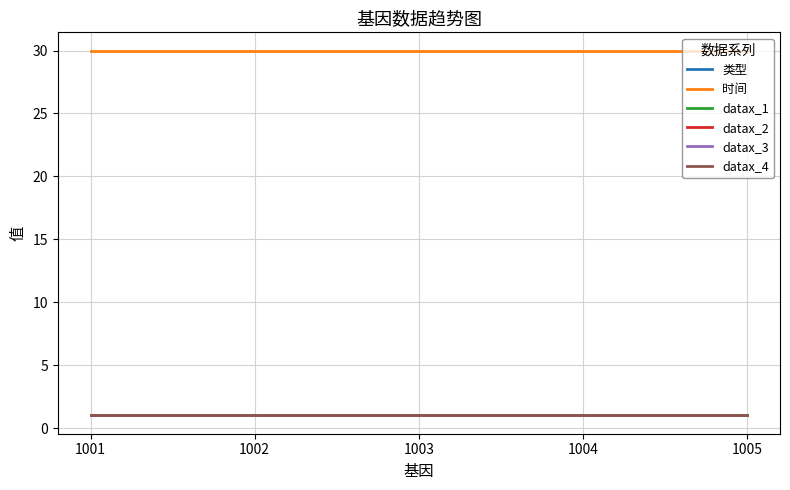

Where is 时间 nearest to the value 30?

1001